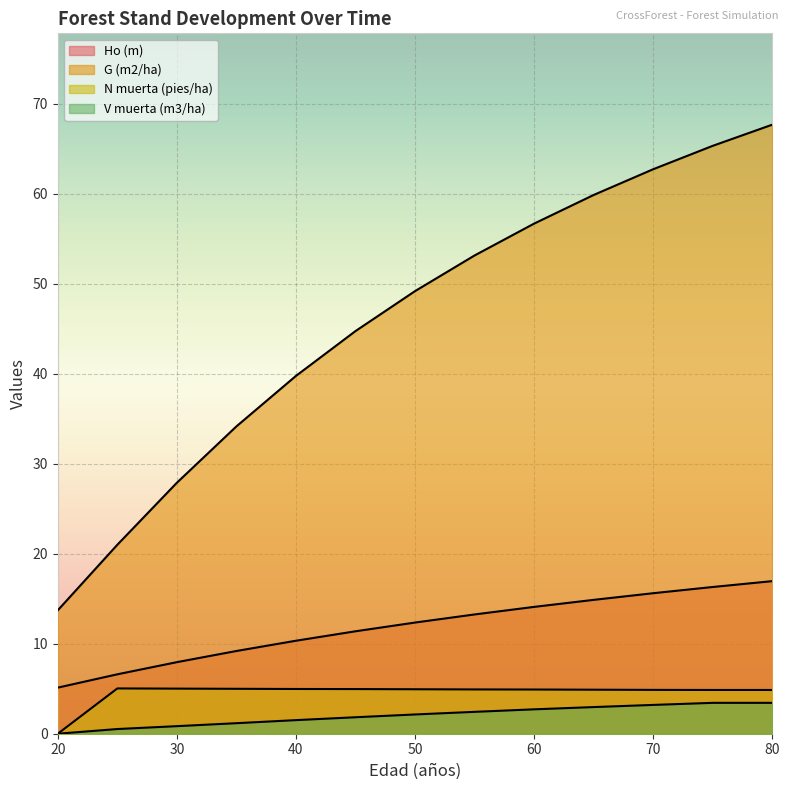

How many lines are shown in the chart?

4